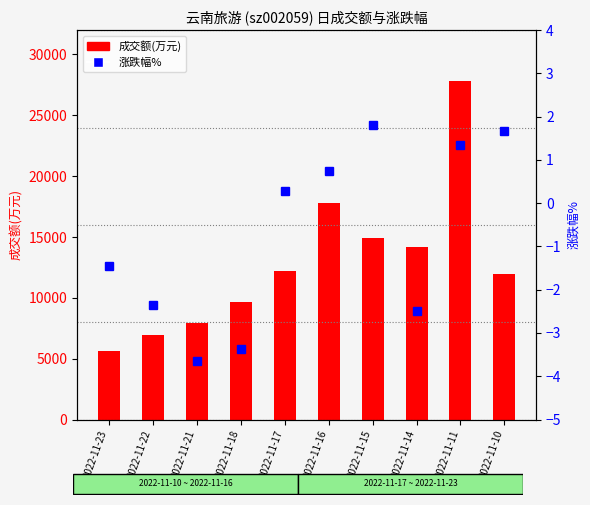

What is the sum of all 涨跌幅% values?

-7.5